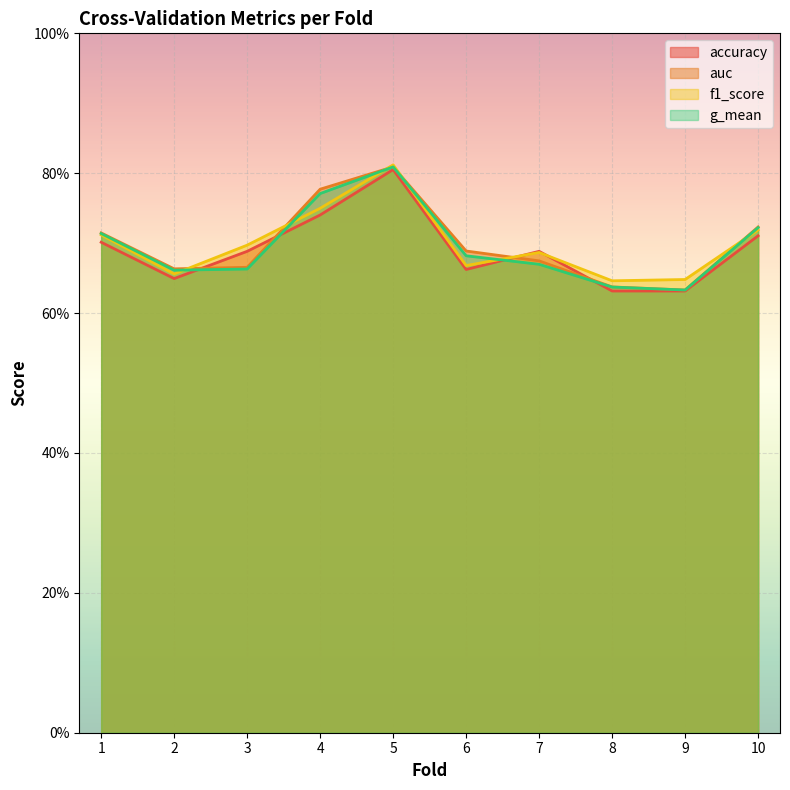

Reading right to left, what are all the values shown in this chart?

accuracy: 0.7	0.6	0.6	0.7	0.7	0.8	0.7	0.7	0.6	0.7
auc: 0.7	0.6	0.6	0.7	0.7	0.8	0.8	0.7	0.7	0.7
f1_score: 0.7	0.6	0.6	0.7	0.7	0.8	0.7	0.7	0.7	0.7
g_mean: 0.7	0.6	0.6	0.7	0.7	0.8	0.8	0.7	0.7	0.7